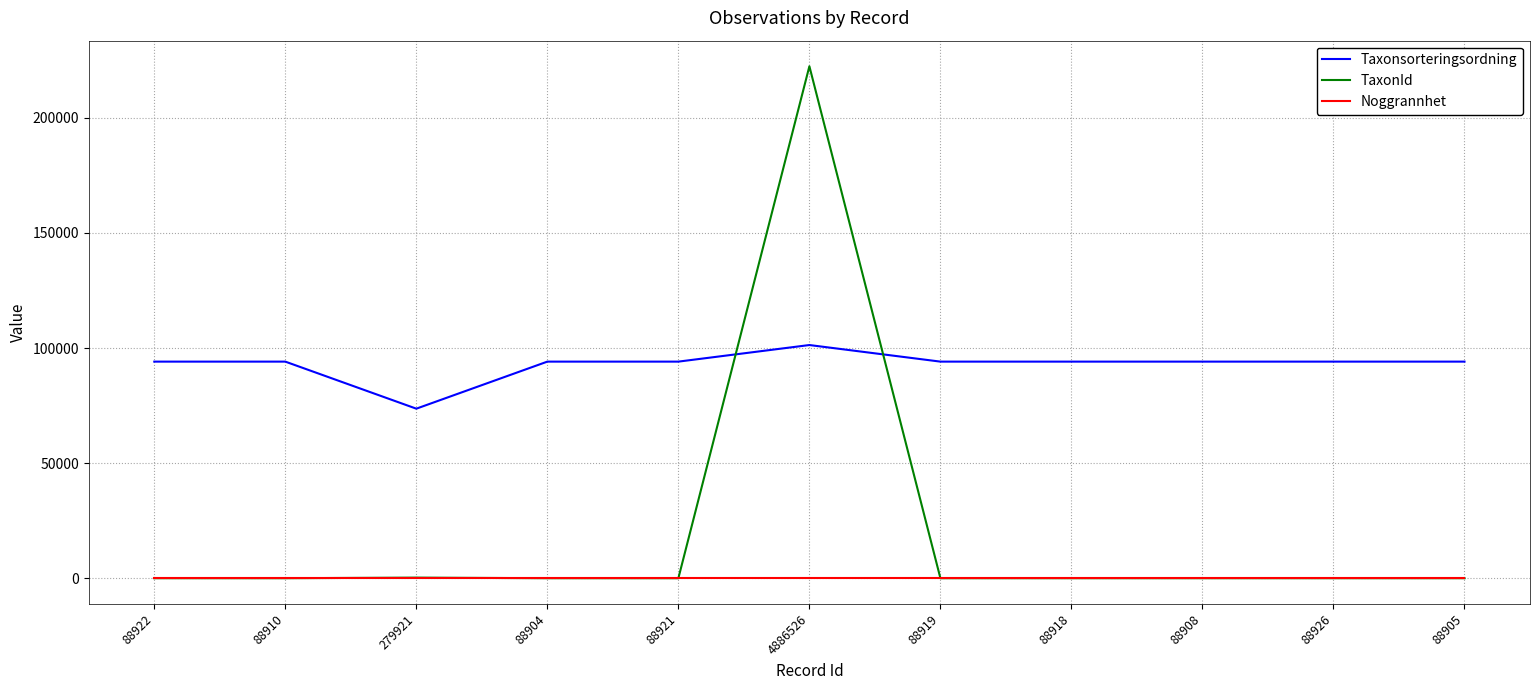

Which series has the widest spread of values?

TaxonId